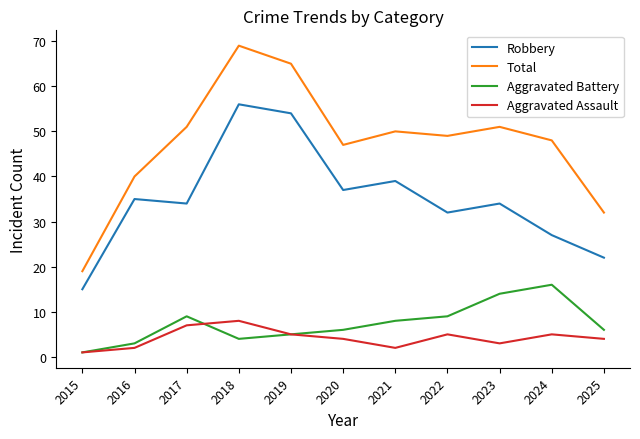

How many distinct data groups are displayed?

4